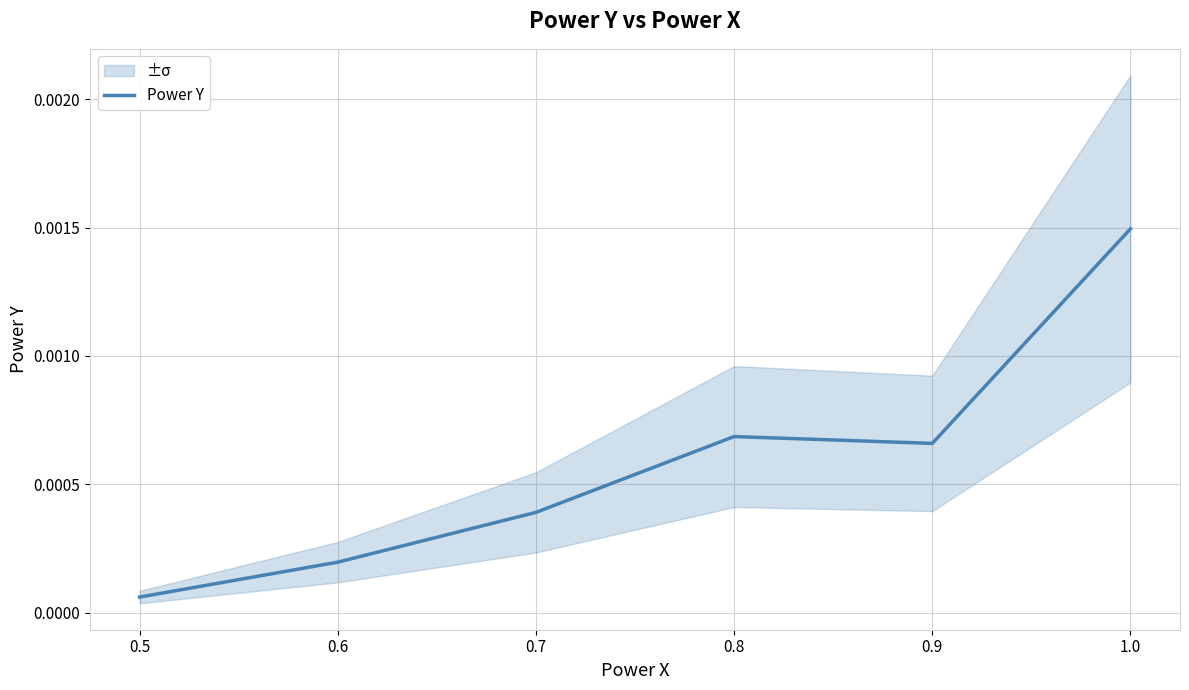

Rank the categories by value from highest to lowest.

1.0, 0.8, 0.9, 0.7, 0.6, 0.5